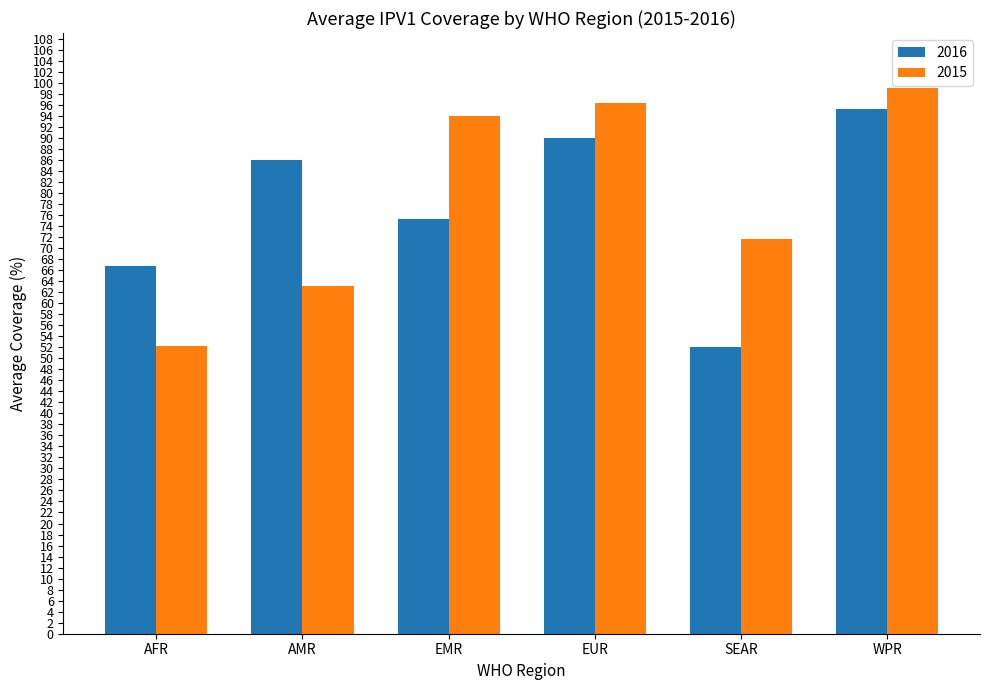

True or false: 2016 has a value of 114.3 at AFR.

False